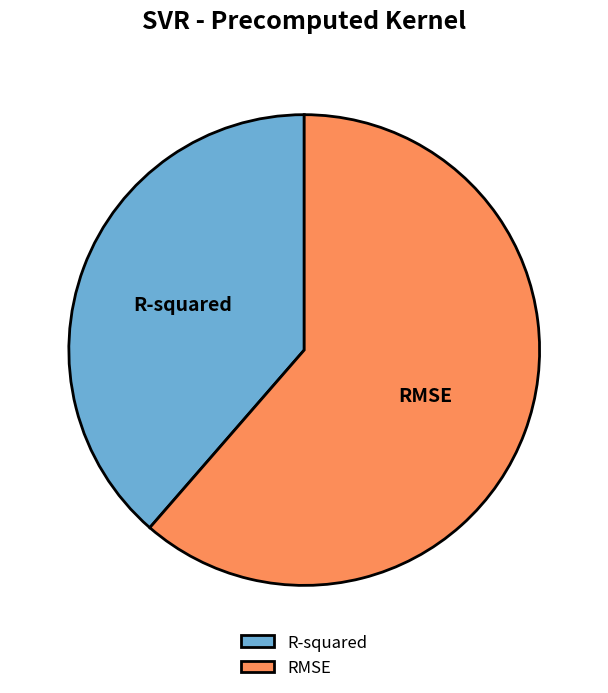

What is the smallest slice in the pie chart?

R-squared